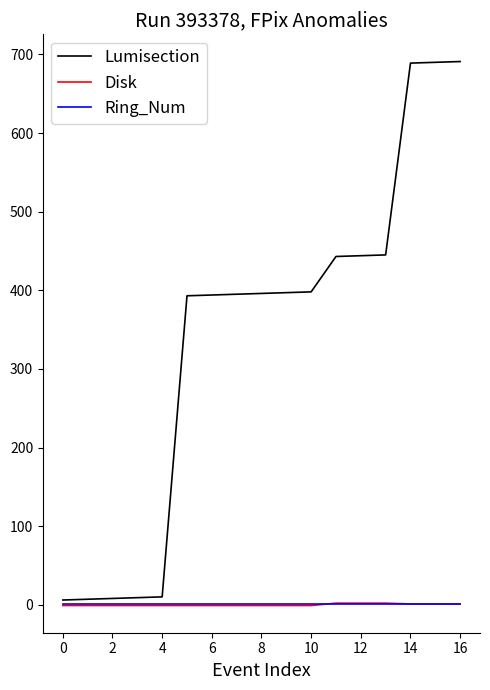

Which series has the largest range (max minus min)?

Lumisection